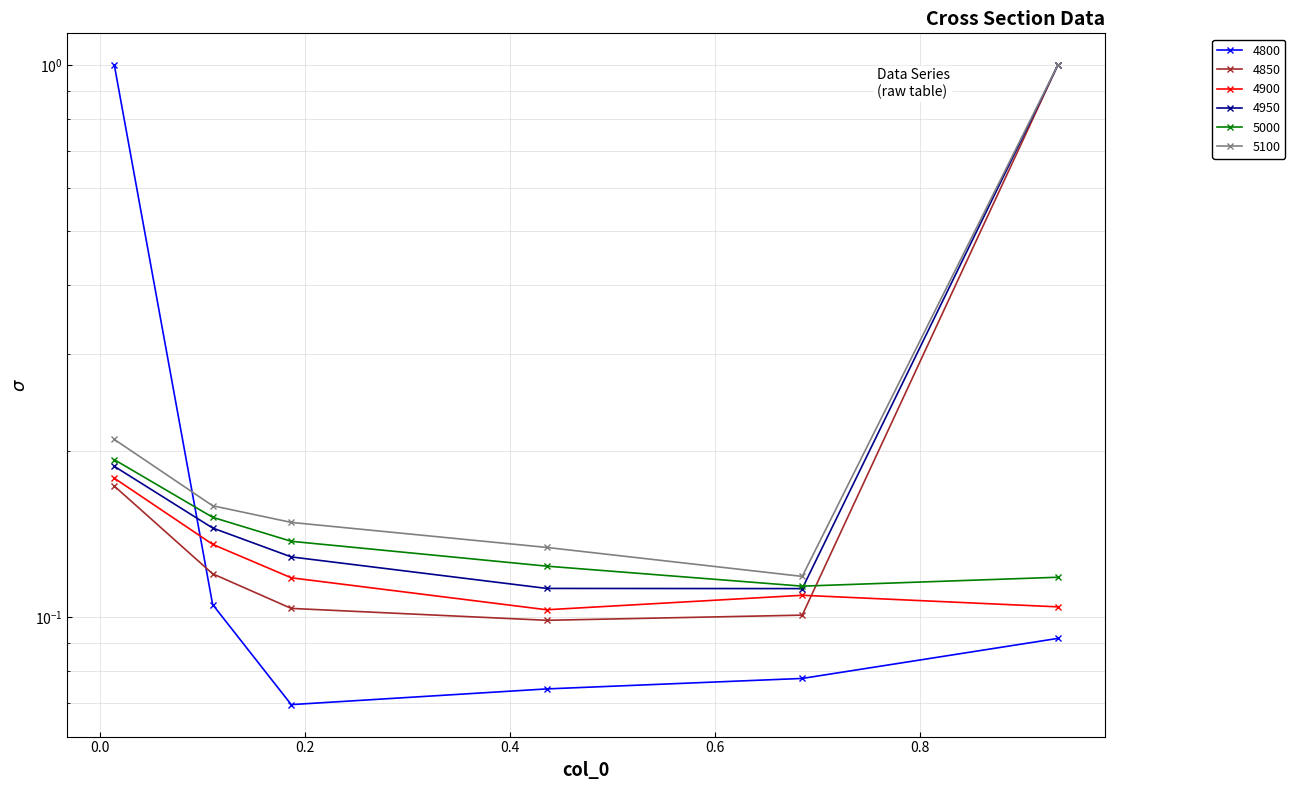

Count the 4950 values in the range 0 to 1.

6